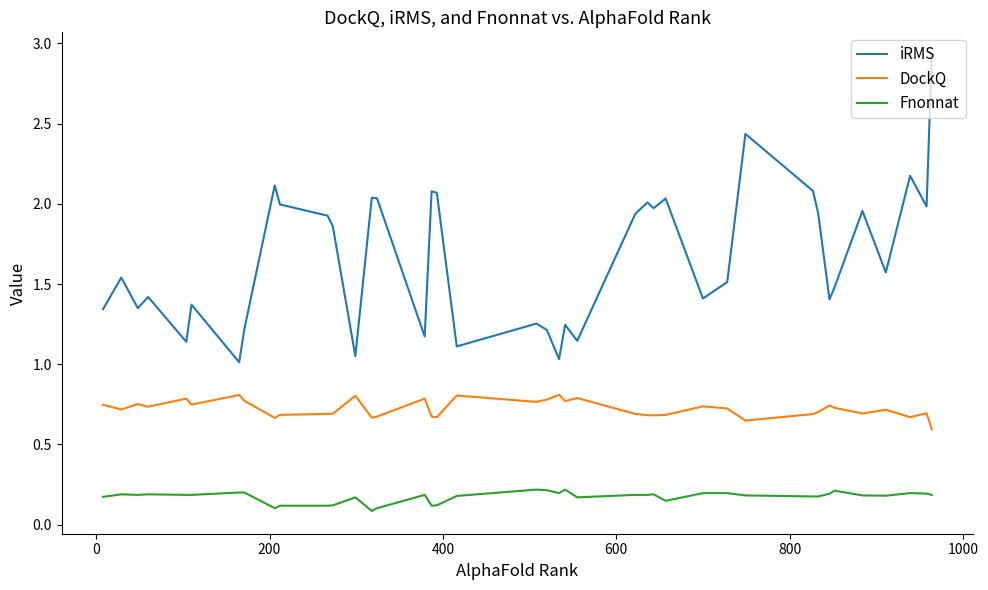

List the series in order of their peak value, highest first.

iRMS, DockQ, Fnonnat